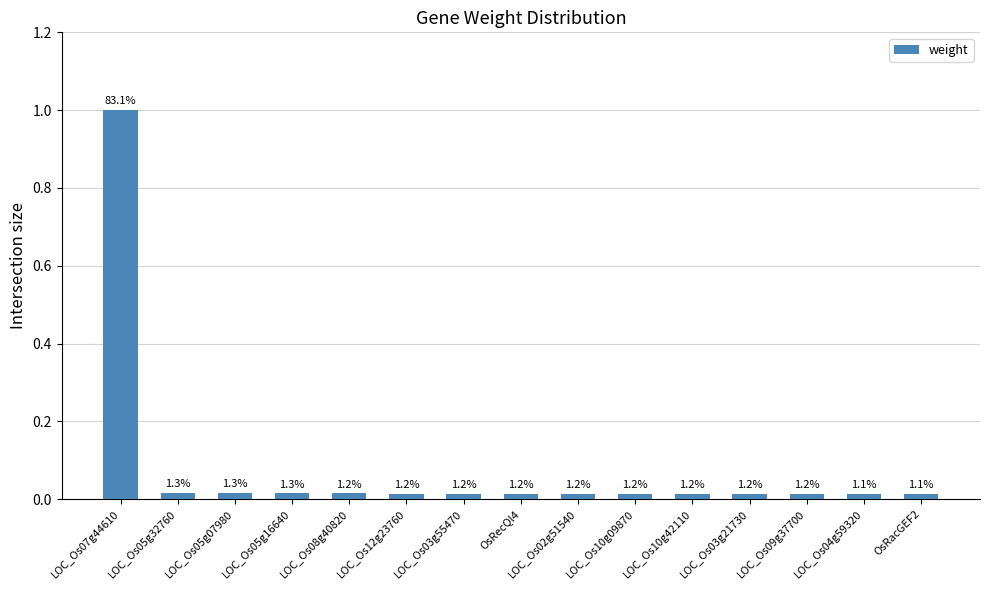

What is the difference between the values at LOC_Os07g44610 and LOC_Os12g23760?

1.0